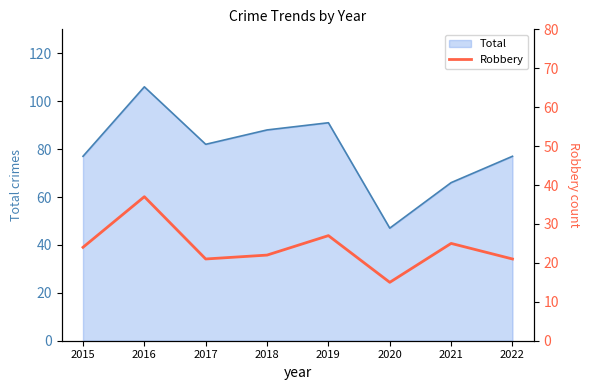

At which label does the data first exceed 24?

2016